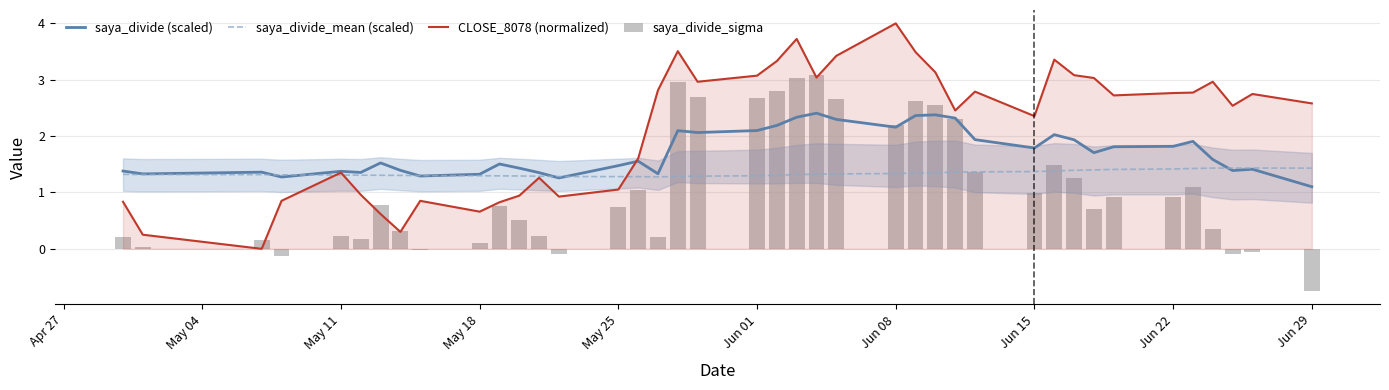

Is it true that saya_divide (scaled) equals 2.1 at Jun 01?

True